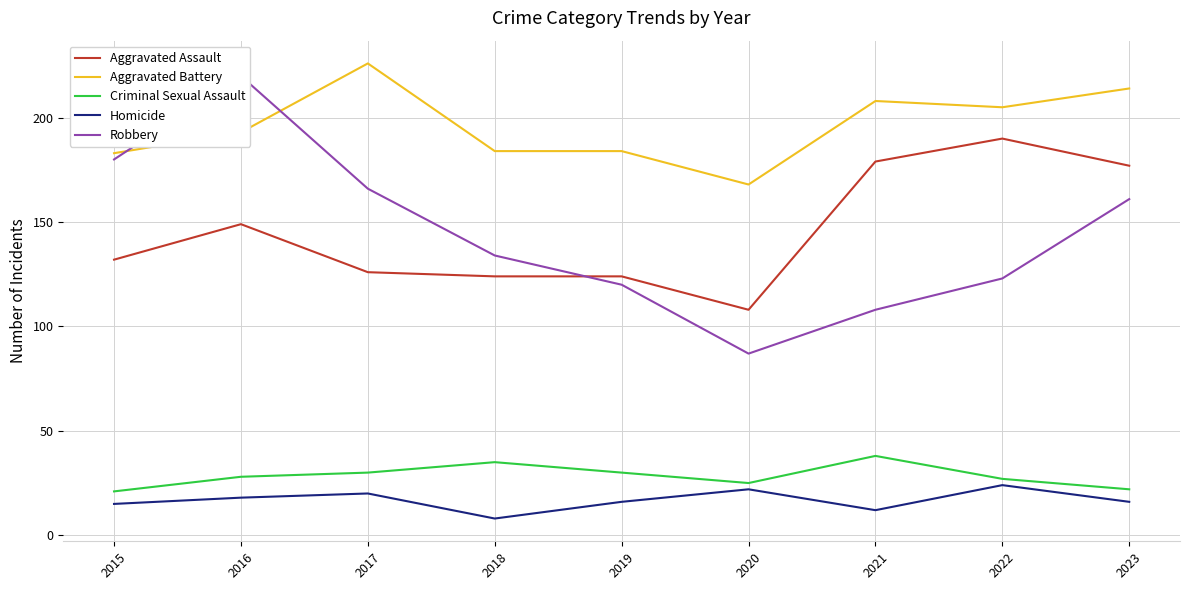

At which category does Robbery reach its first local peak?

2016